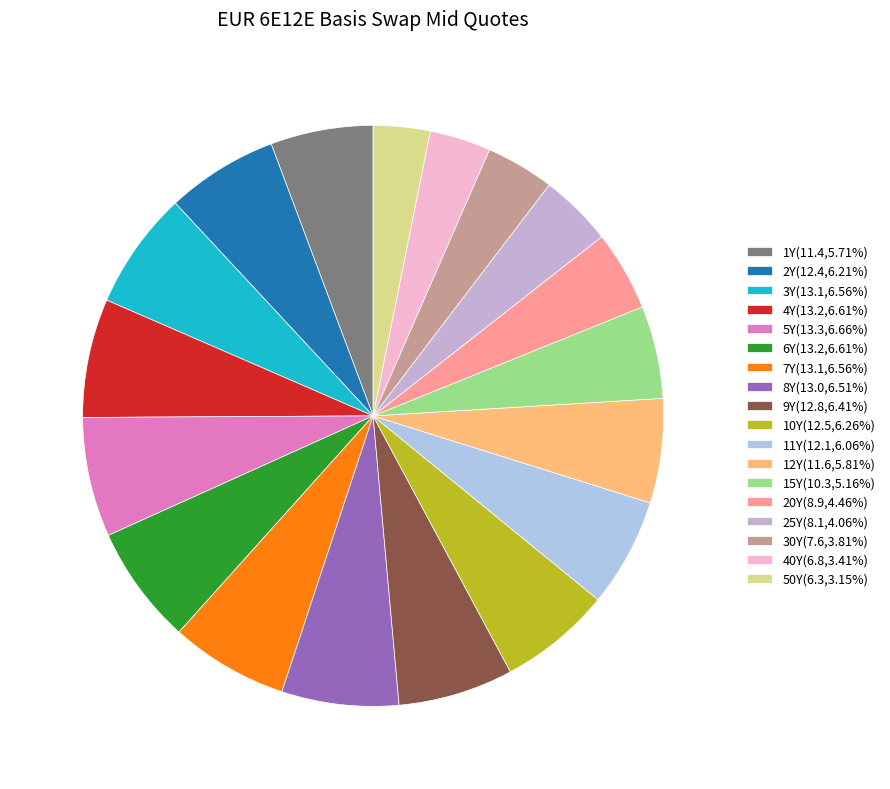

How much of the chart is everything except 8Y?

93.5%